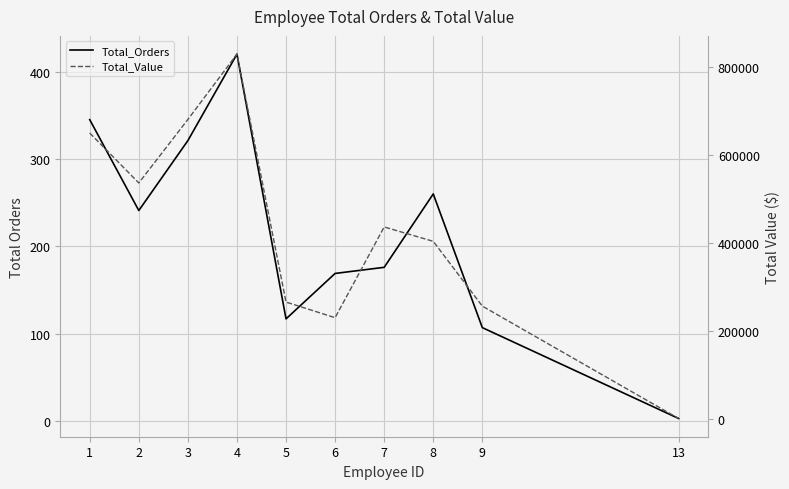

The Total_Orders series shows 192.1 at 5. True or false?

False